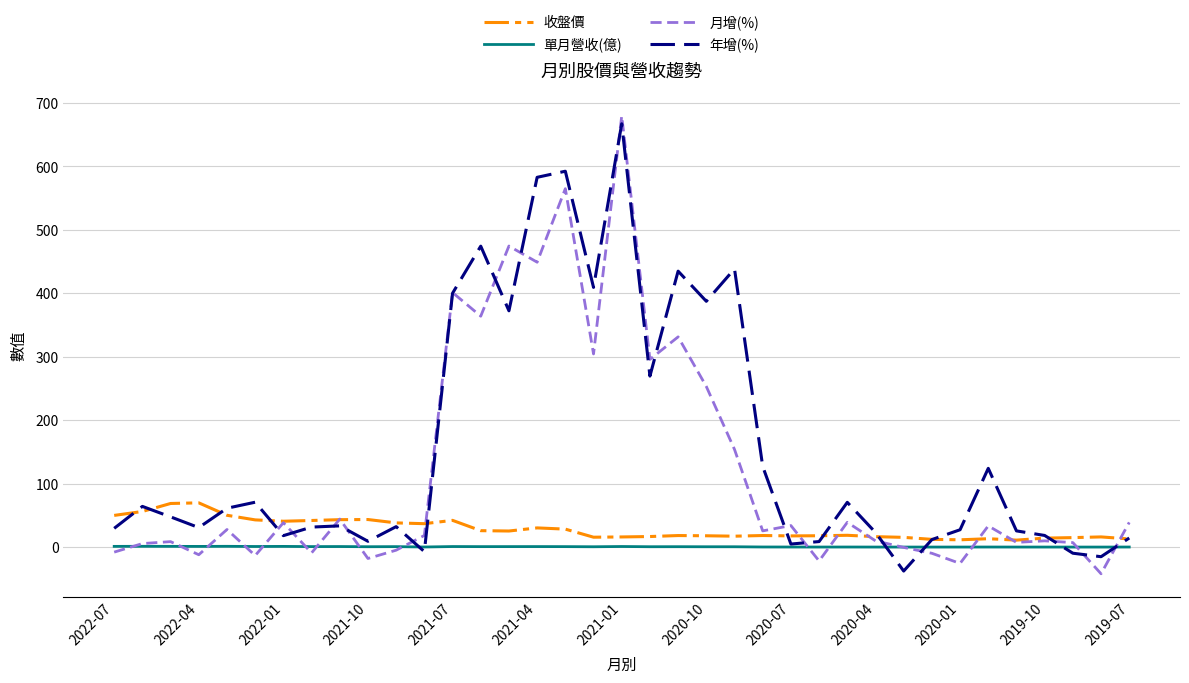

What is the lowest value of the 年增(%) series?

-37.7